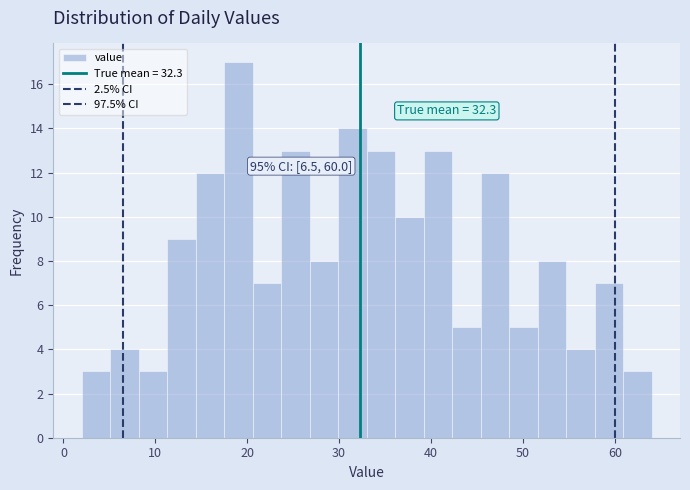

Around what value on the x-axis is the tallest bar? Give the approximate position of its centre, as read against the axis.

19